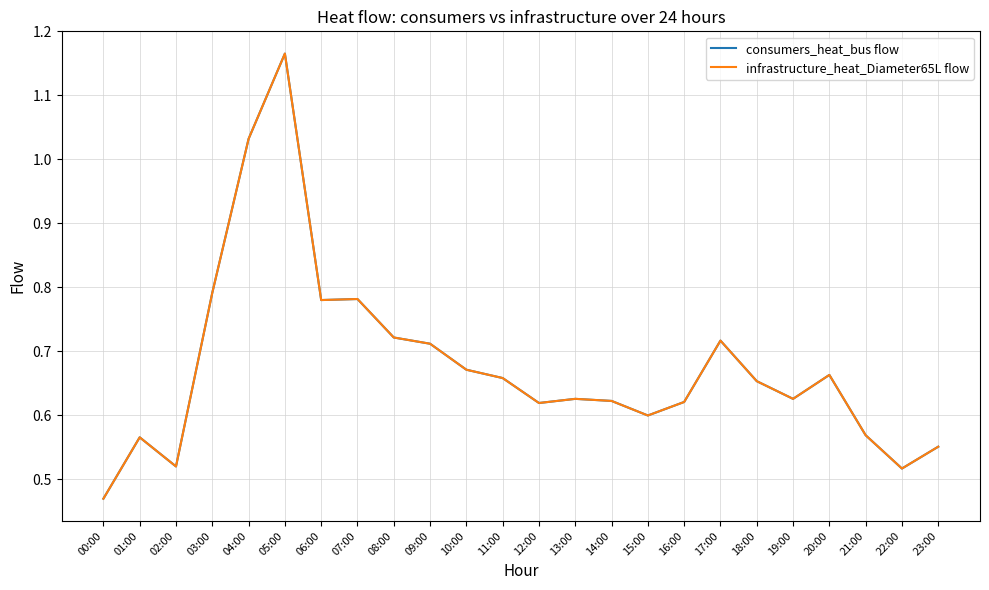

Does the chart have visible grid lines?

Yes